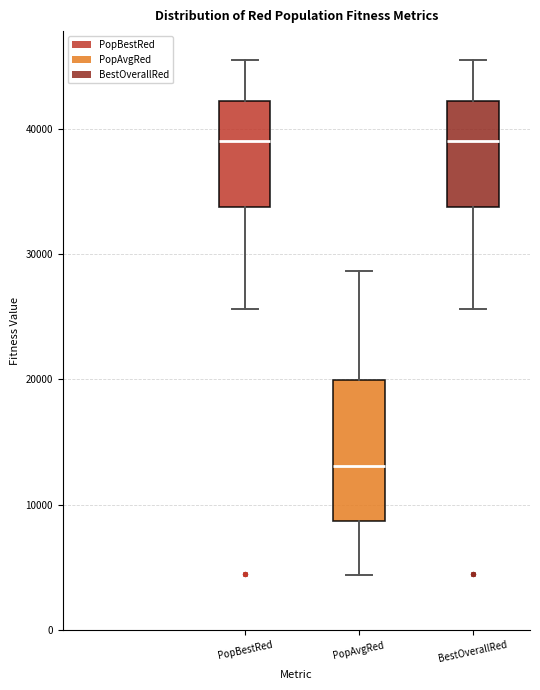

Comparing the boxes themselves (not the whiskers), which one is the tallest?

PopAvgRed